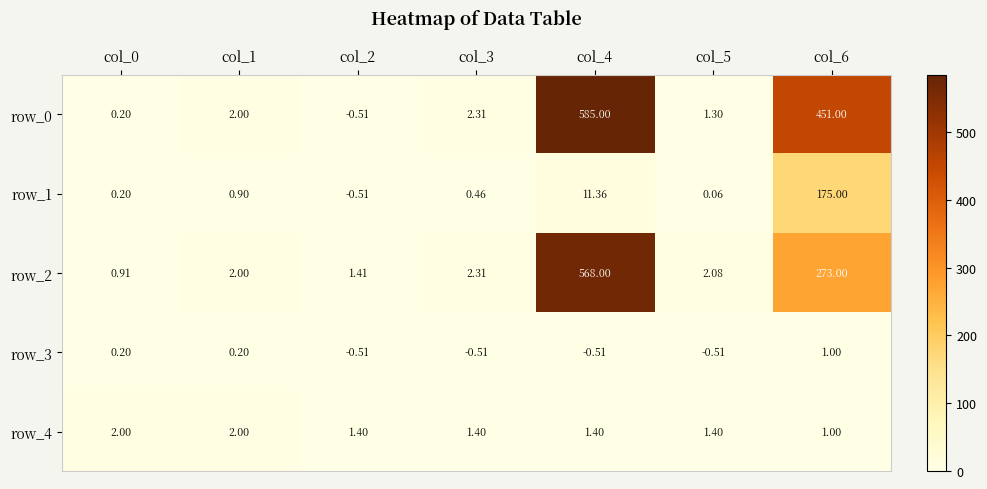

At how many categories does at least one series exceed 582?

1